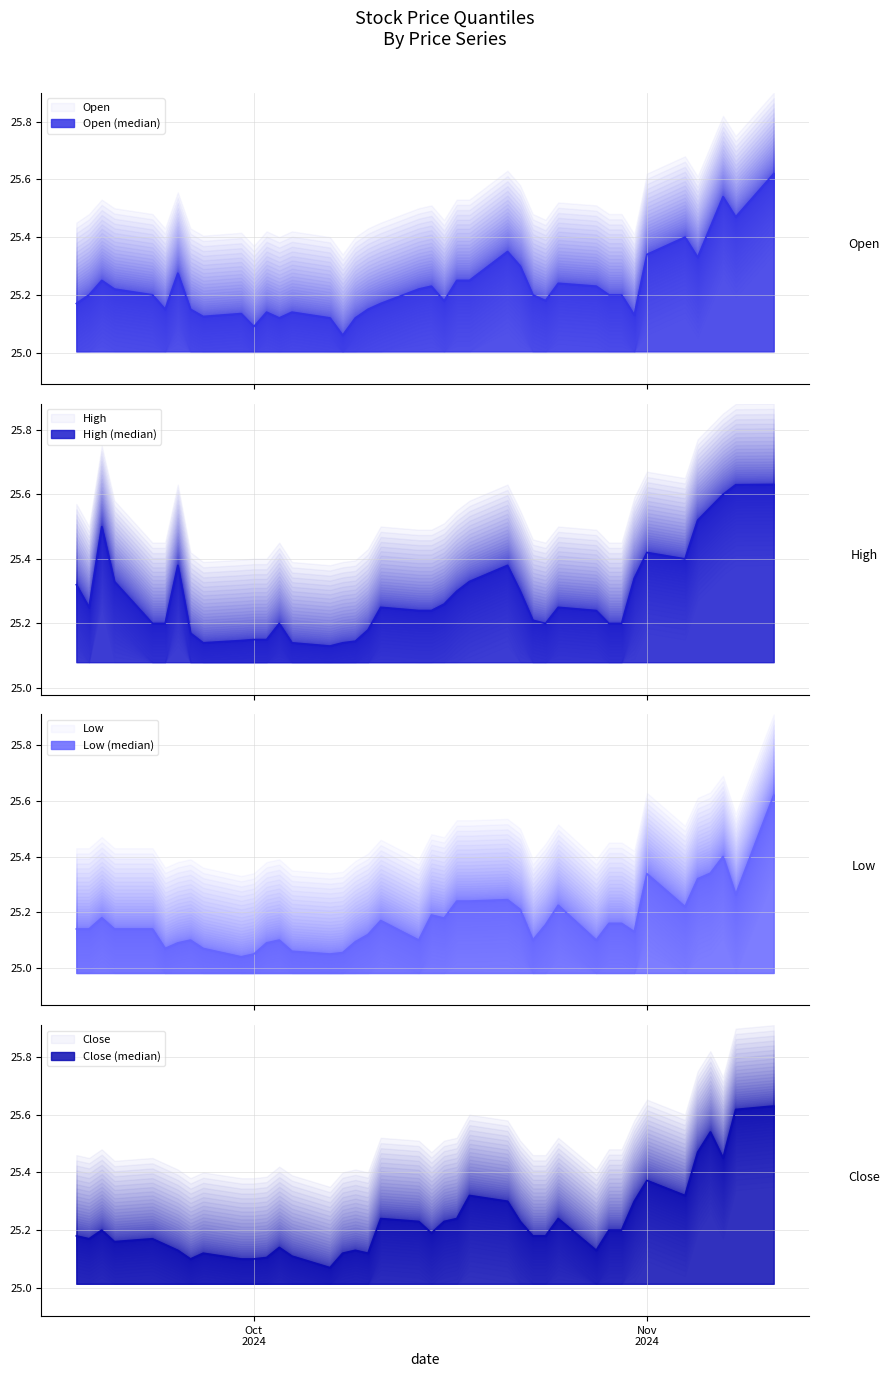

Does the chart have visible grid lines?

Yes